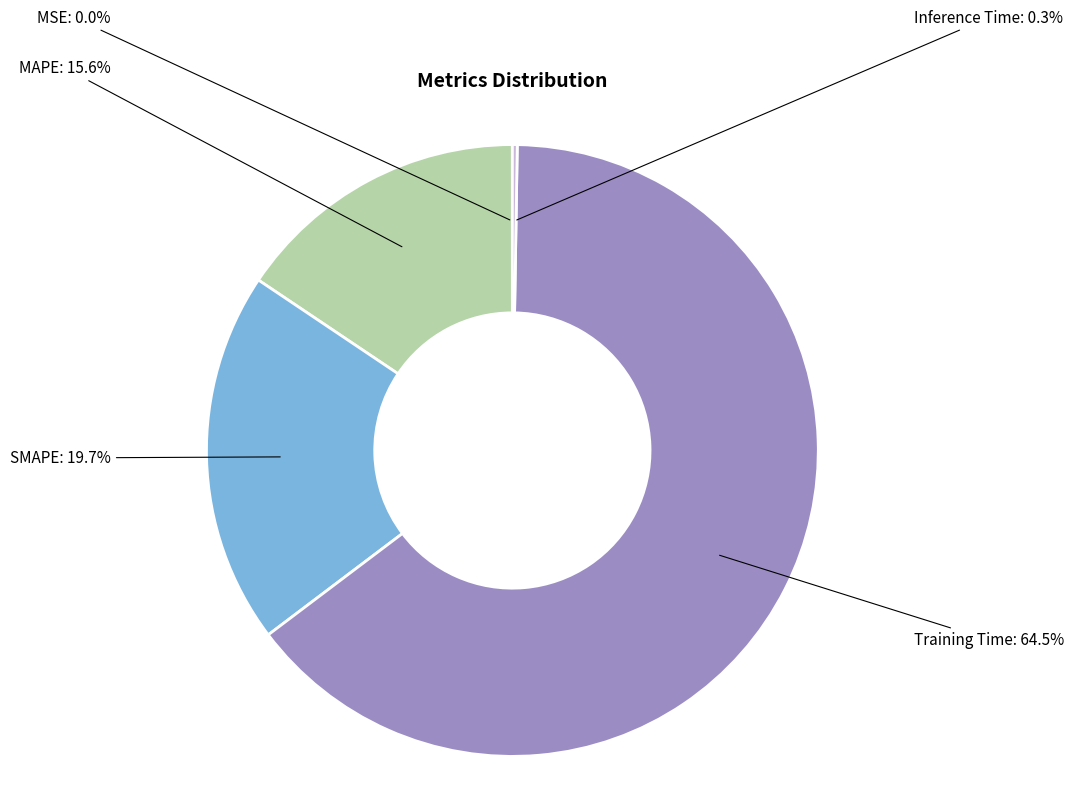

Does any single category account for the majority?

Yes